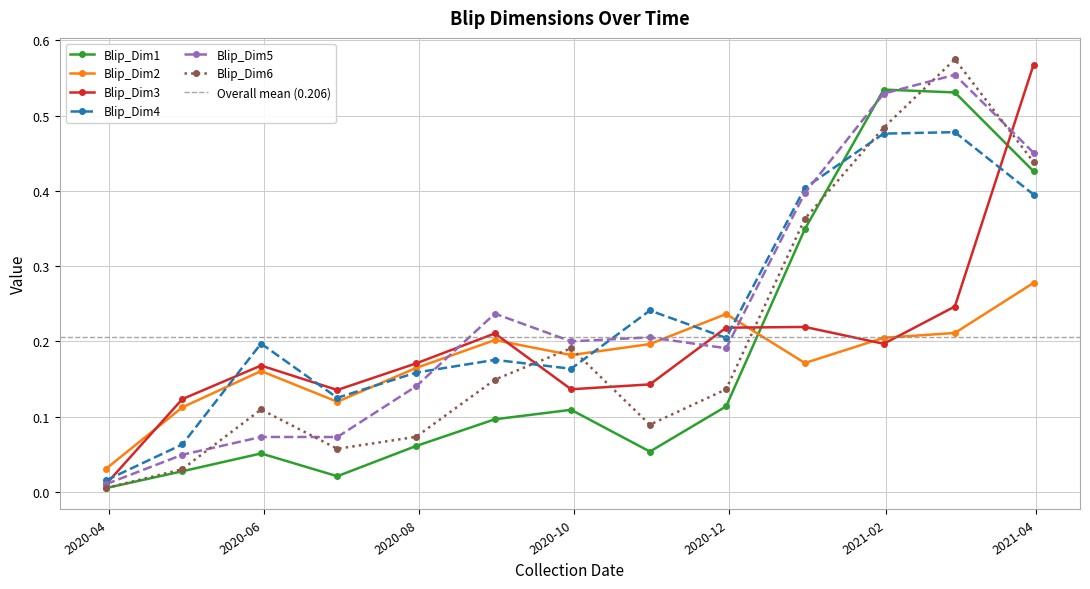

How many interior local peaks does the Blip_Dim6 series have?

3